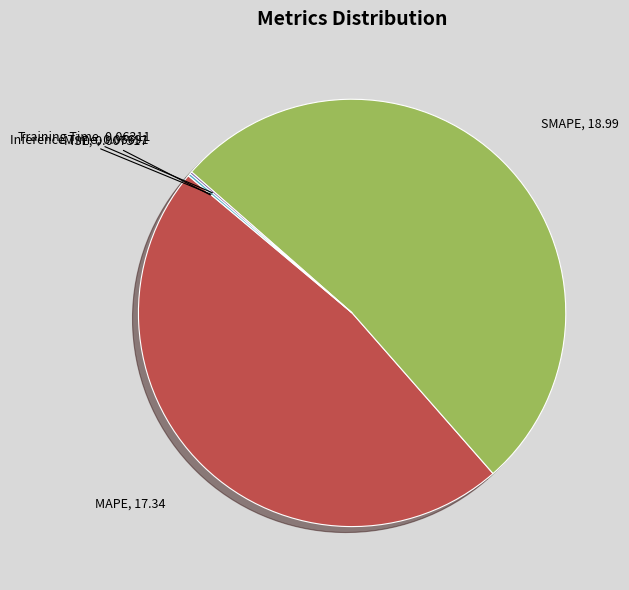

Is there any slice that represents more than half of the pie?

Yes